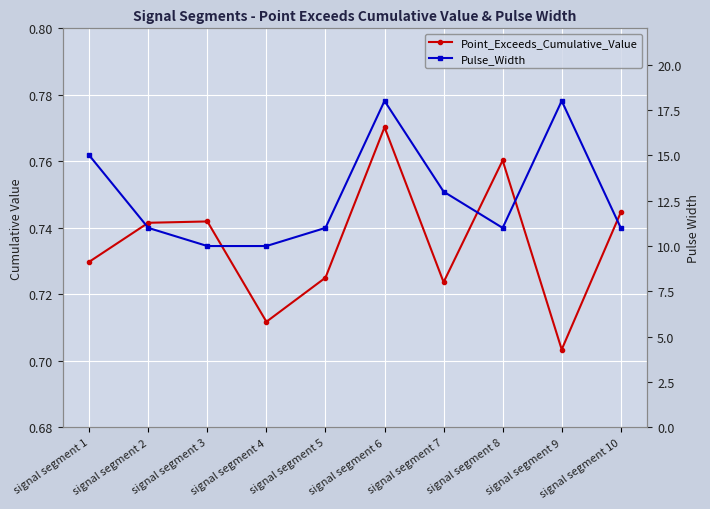

What is the value of the Point_Exceeds_Cumulative_Value point at the 4th from the left?

0.7